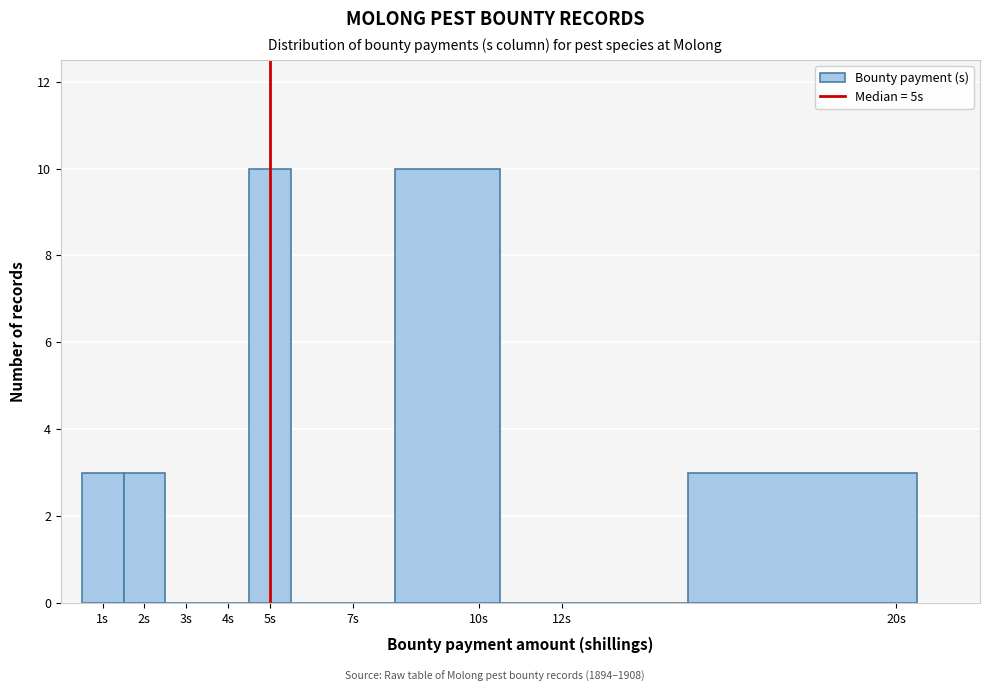

Reading left to right, transcribe this chart: for each bar, give the range it covers on the x-axis and its height. The values are not printed on the chart, so give them approximately, as read against the axis.

0.5 to 1.5: 3
1.5 to 2.5: 3
2.5 to 3.5: 0
3.5 to 4.5: 0
4.5 to 5.5: 10
5.5 to 8.0: 0
8.0 to 10.5: 10
10.5 to 15.0: 0
15.0 to 20.5: 3